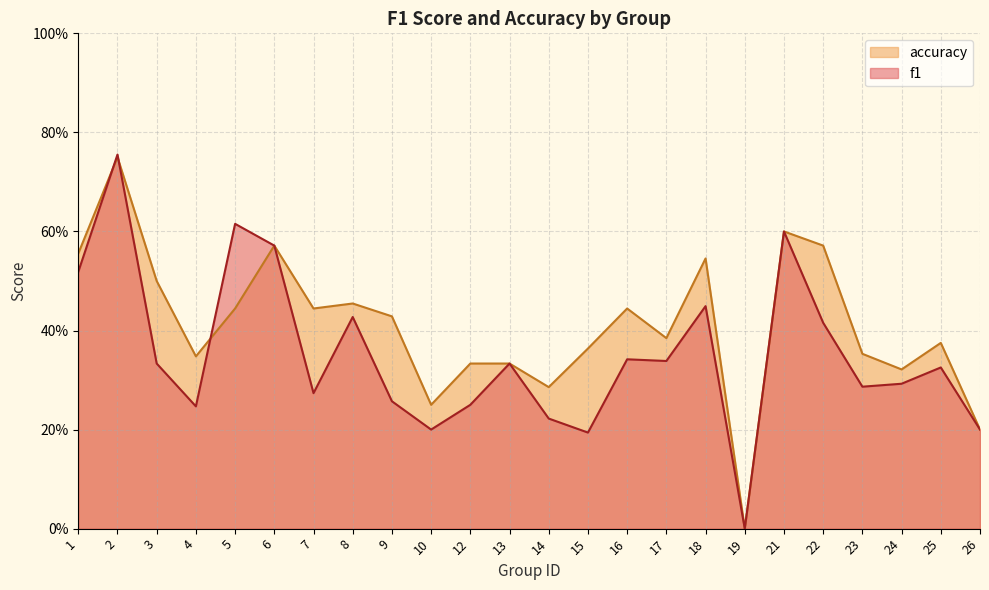

At which category does f1 reach its first local valley?

4